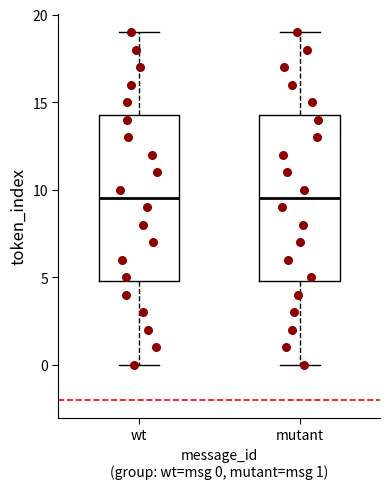

Where does the upper whisker of the box for wt end on the y-axis? The values are not printed on the chart, so give them approximately, as read against the axis.

19.0